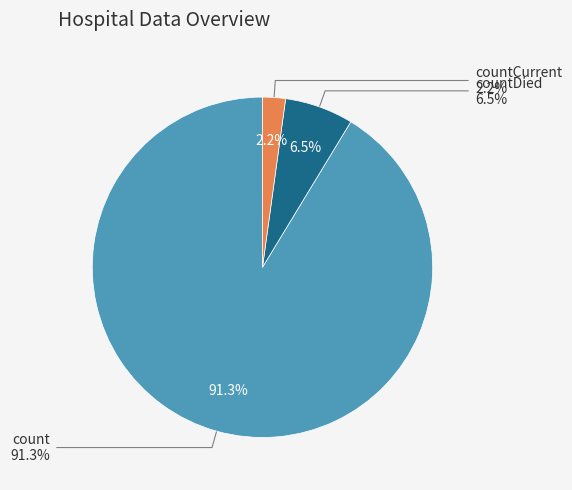

Which category has the biggest portion of the pie?

count